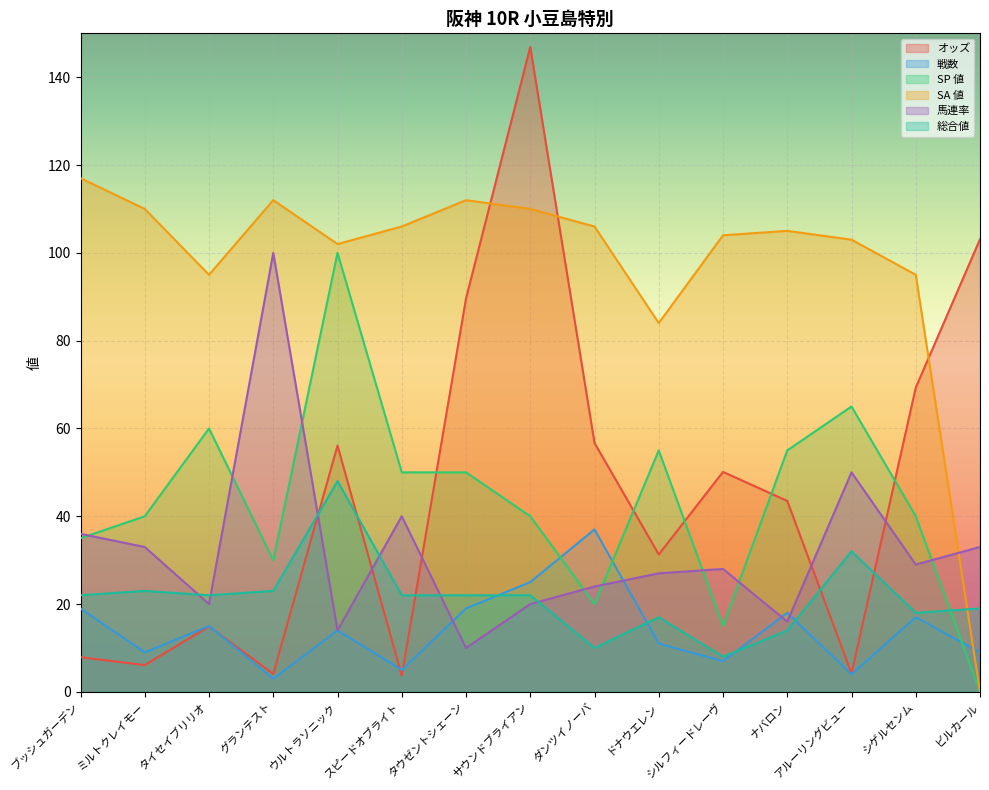

List the series in order of their peak value, lowest first.

戦数, 総合値, SP 値, 馬連率, SA 値, オッズ